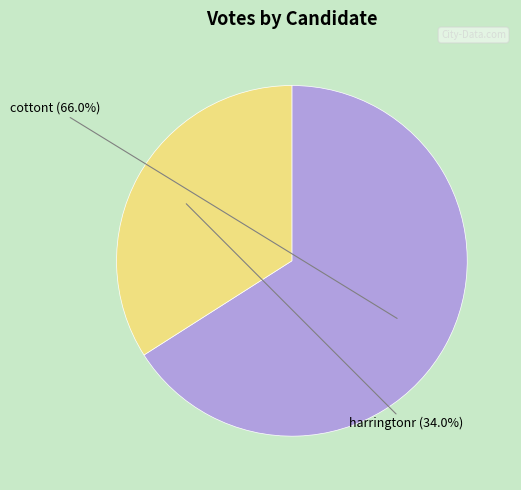

To the nearest percent, what is the difference between the largest and smallest slice percentages?

32%